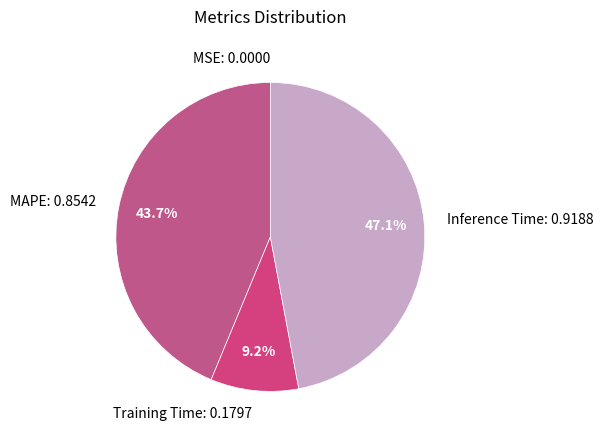

Which slice is the largest?

Inference Time: 0.9188